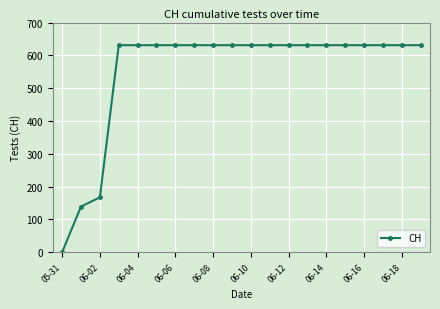

Reading left to right, list all the values displayed in this chart.

0	139	167	631	631	631	631	631	631	631	631	631	631	631	631	631	631	631	631	631